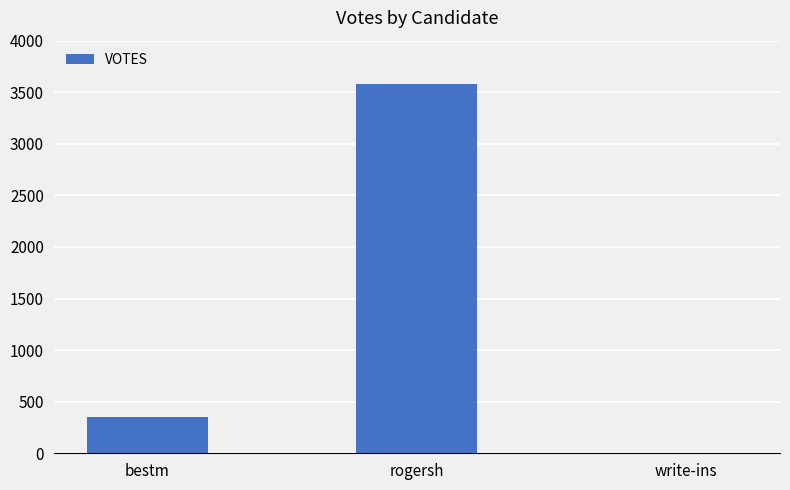

Is it true that the value at rogersh is 758?

False